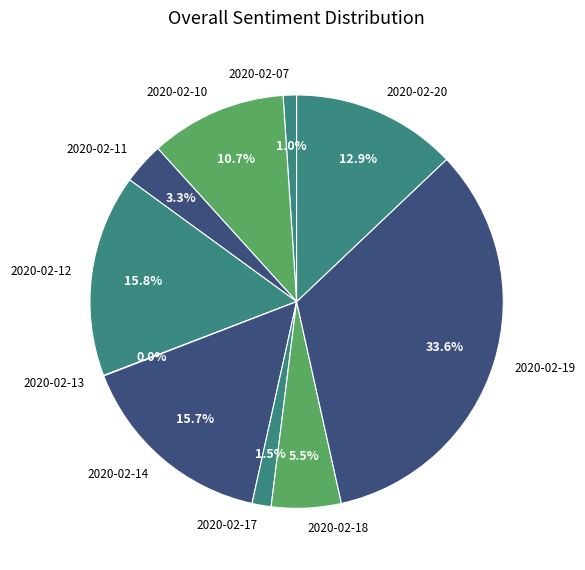

Does 2020-02-19 represent more than half of the total?

No